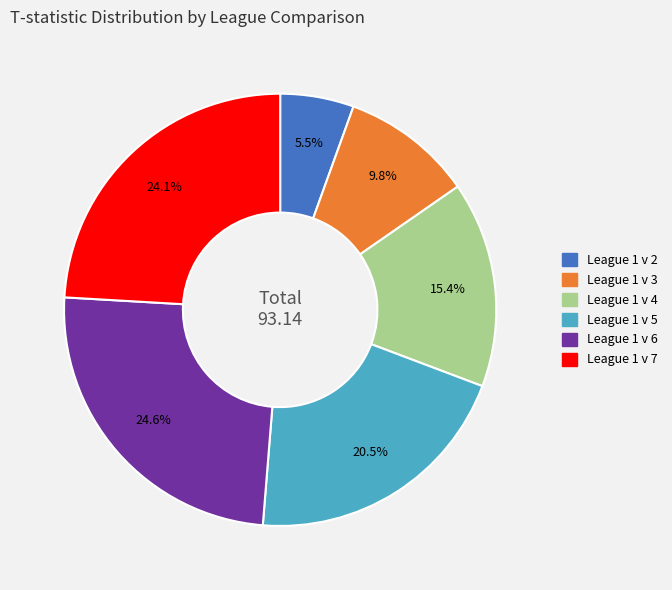

Which category has the smallest portion of the pie?

League 1 v 2